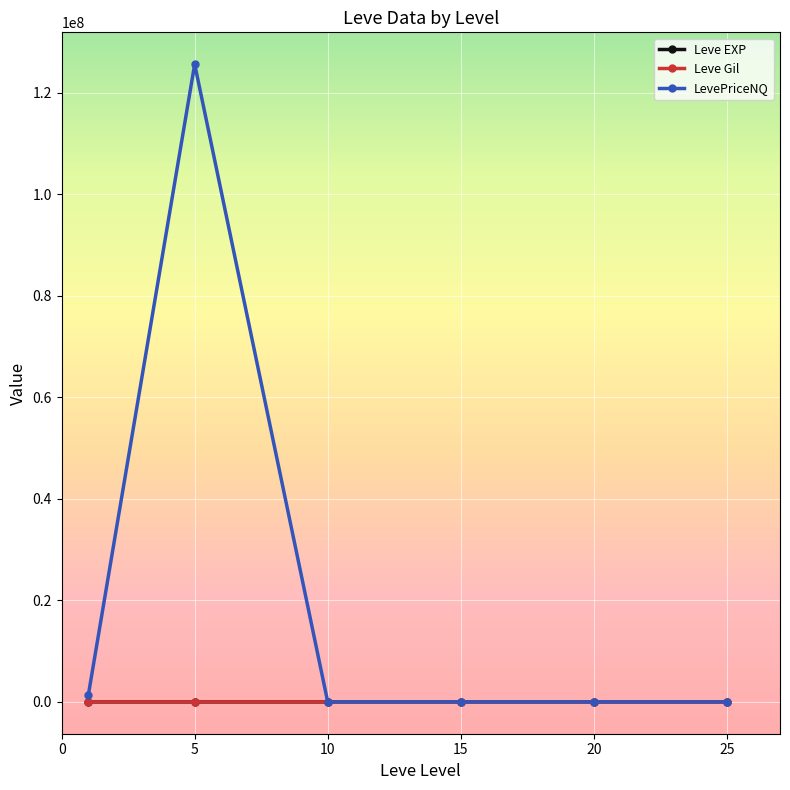

What is the sum of all Leve Gil values?

2586.0